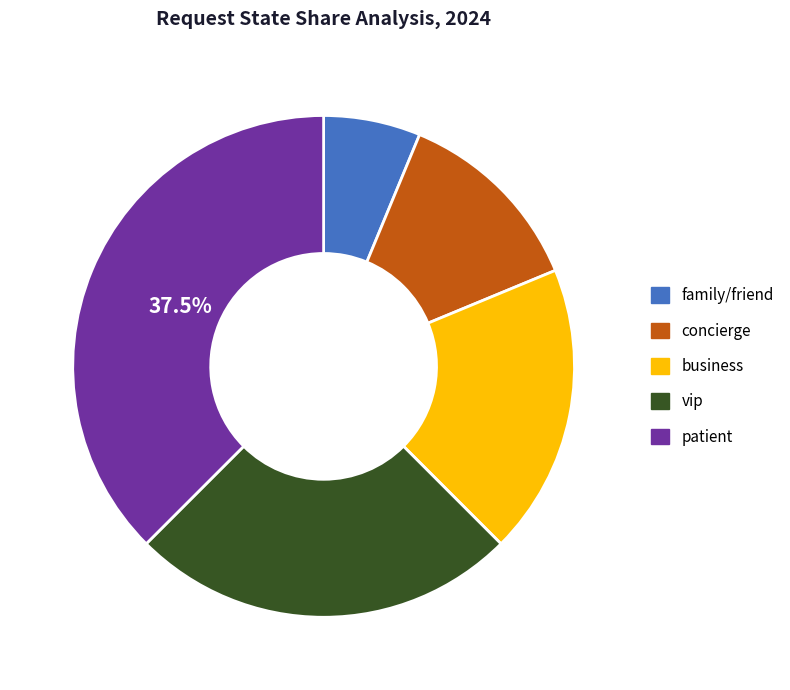

Rank the categories by value from highest to lowest.

patient, vip, business, concierge, family/friend